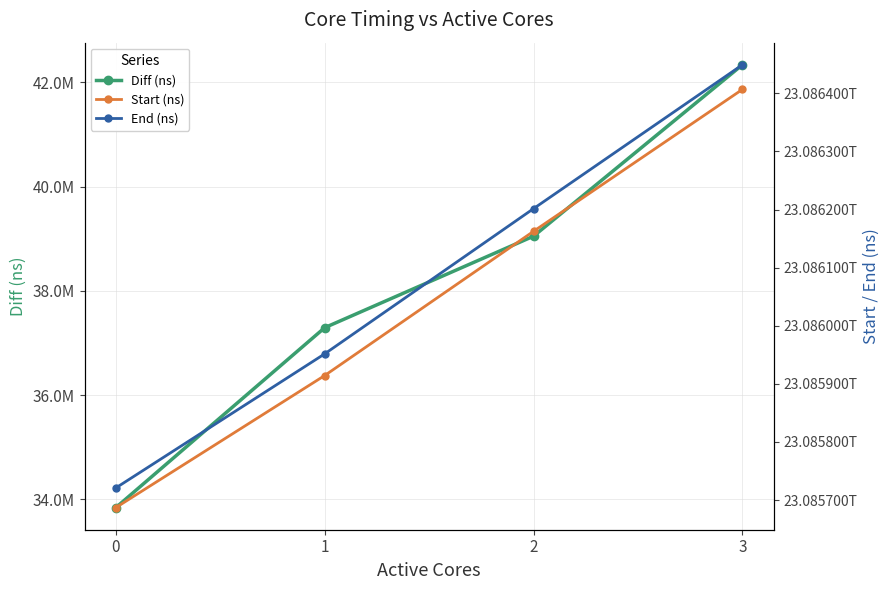

Rank the series at 0 from lowest to highest value.

Diff (ns), Start (ns), End (ns)